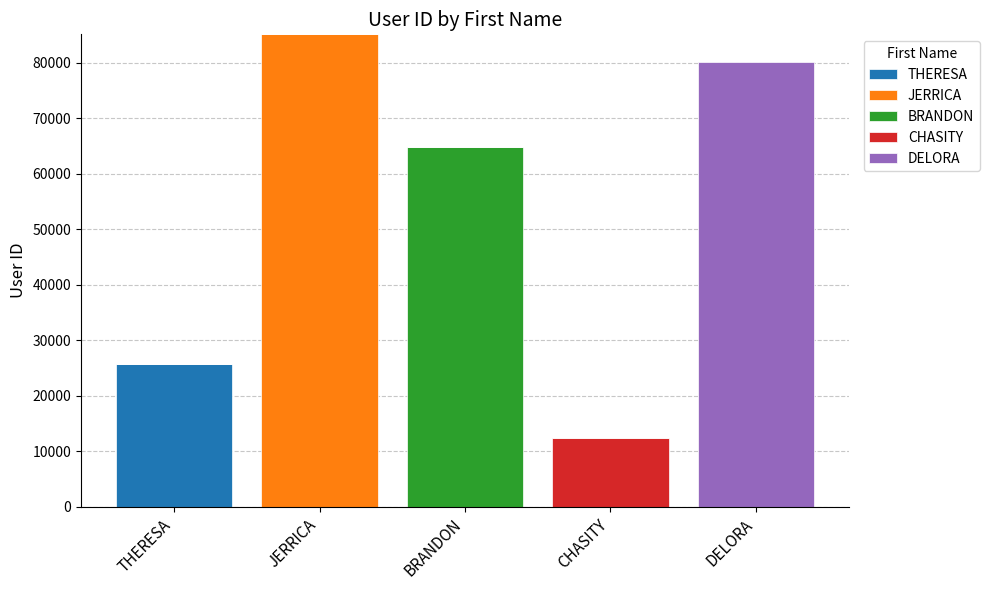

What is the total value across all series at BRANDON?

64845